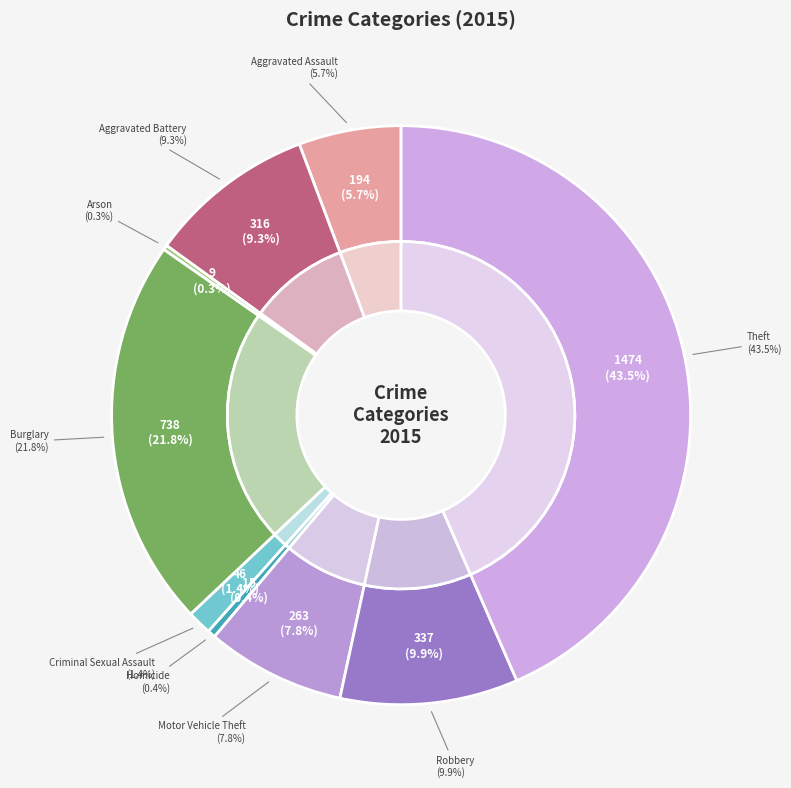

Rank the categories by value from highest to lowest.

Theft, Burglary, Robbery, Aggravated Battery, Motor Vehicle Theft, Aggravated Assault, Criminal Sexual Assault, Homicide, Arson